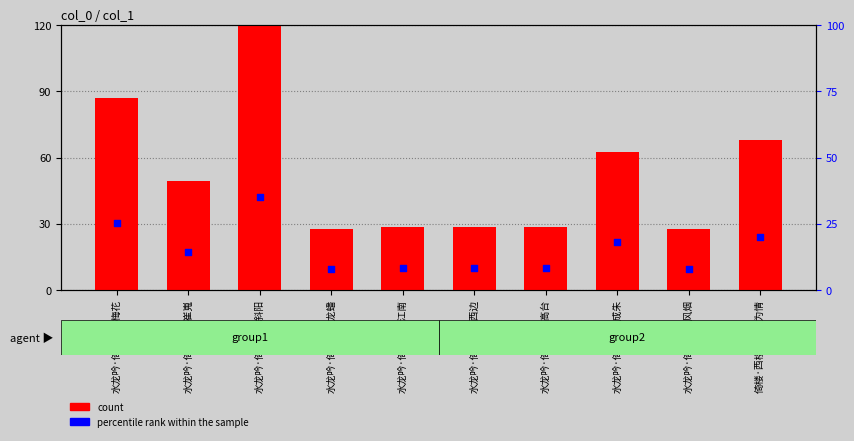

At how many categories does at least one series exceed 44?

5